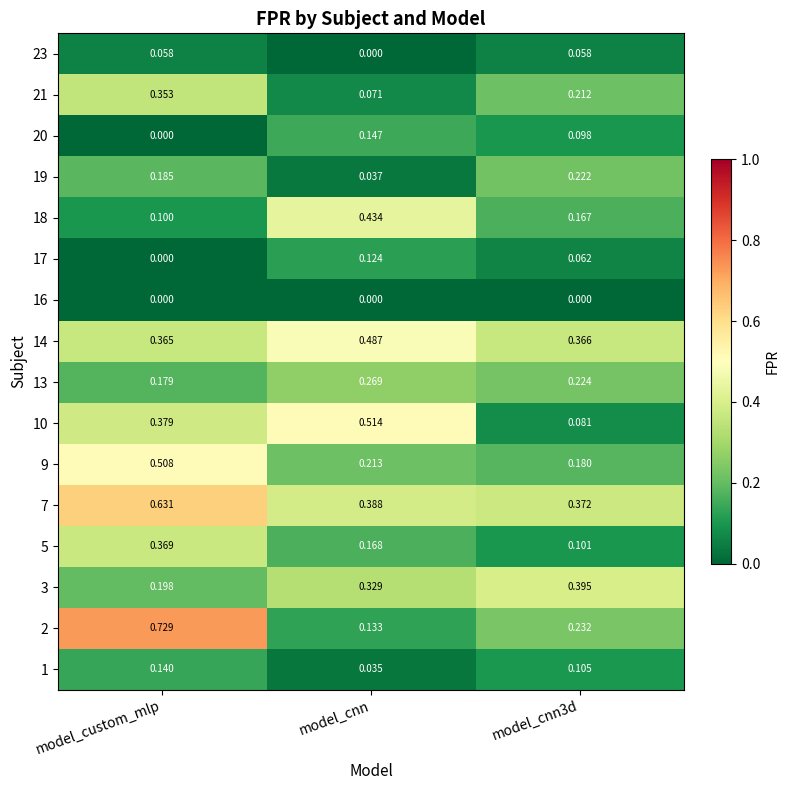

At which category is the sum across all series the highest?

model_custom_mlp